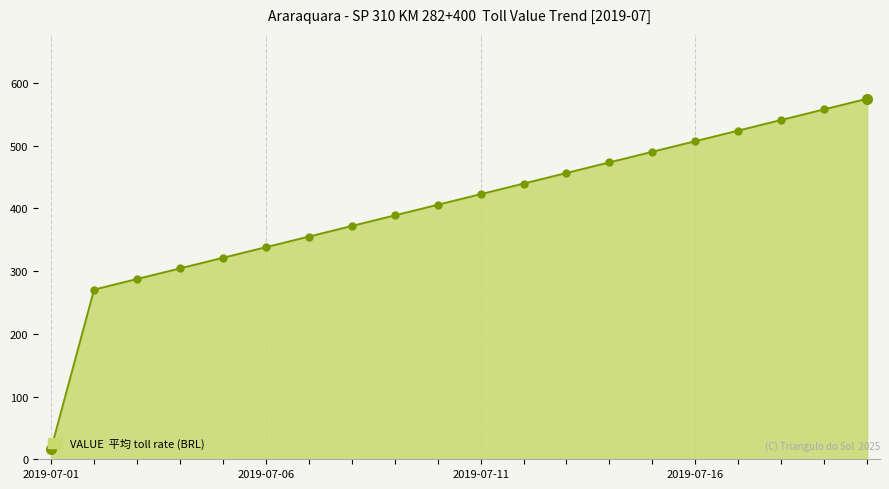

Reading left to right, list all the values displayed in this chart.

16.9	270.4	287.3	304.2	321.1	338.0	354.9	371.8	388.7	405.6	422.5	439.4	456.3	473.2	490.1	507.0	523.9	540.8	557.7	574.6